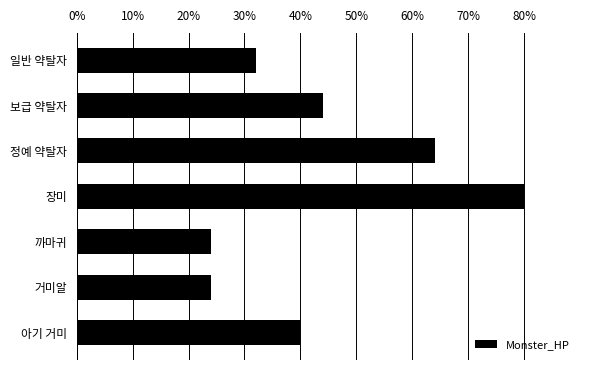

The value at 아기 거미 is 40. True or false?

True